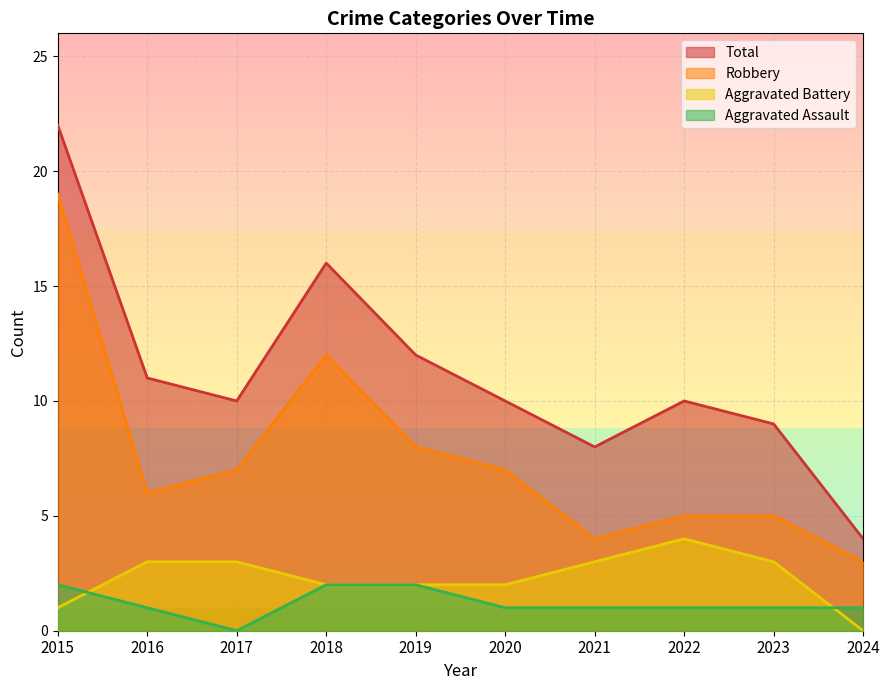

What is the value of the Total point at the 7th from the left?

8